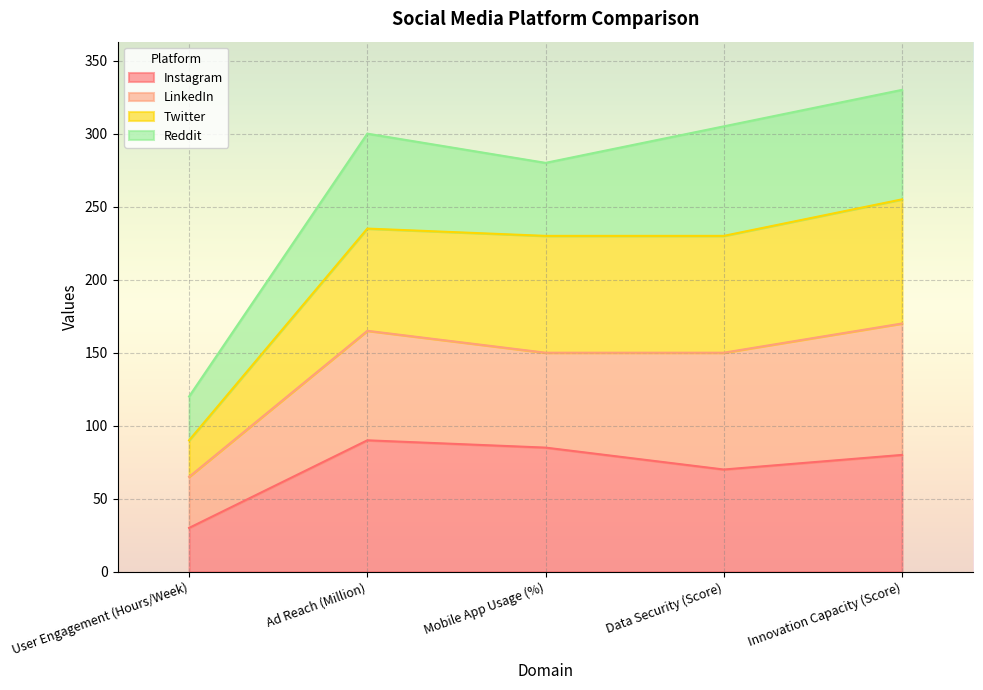

What is the label of the 1st point from the left?

User Engagement (Hours/Week)